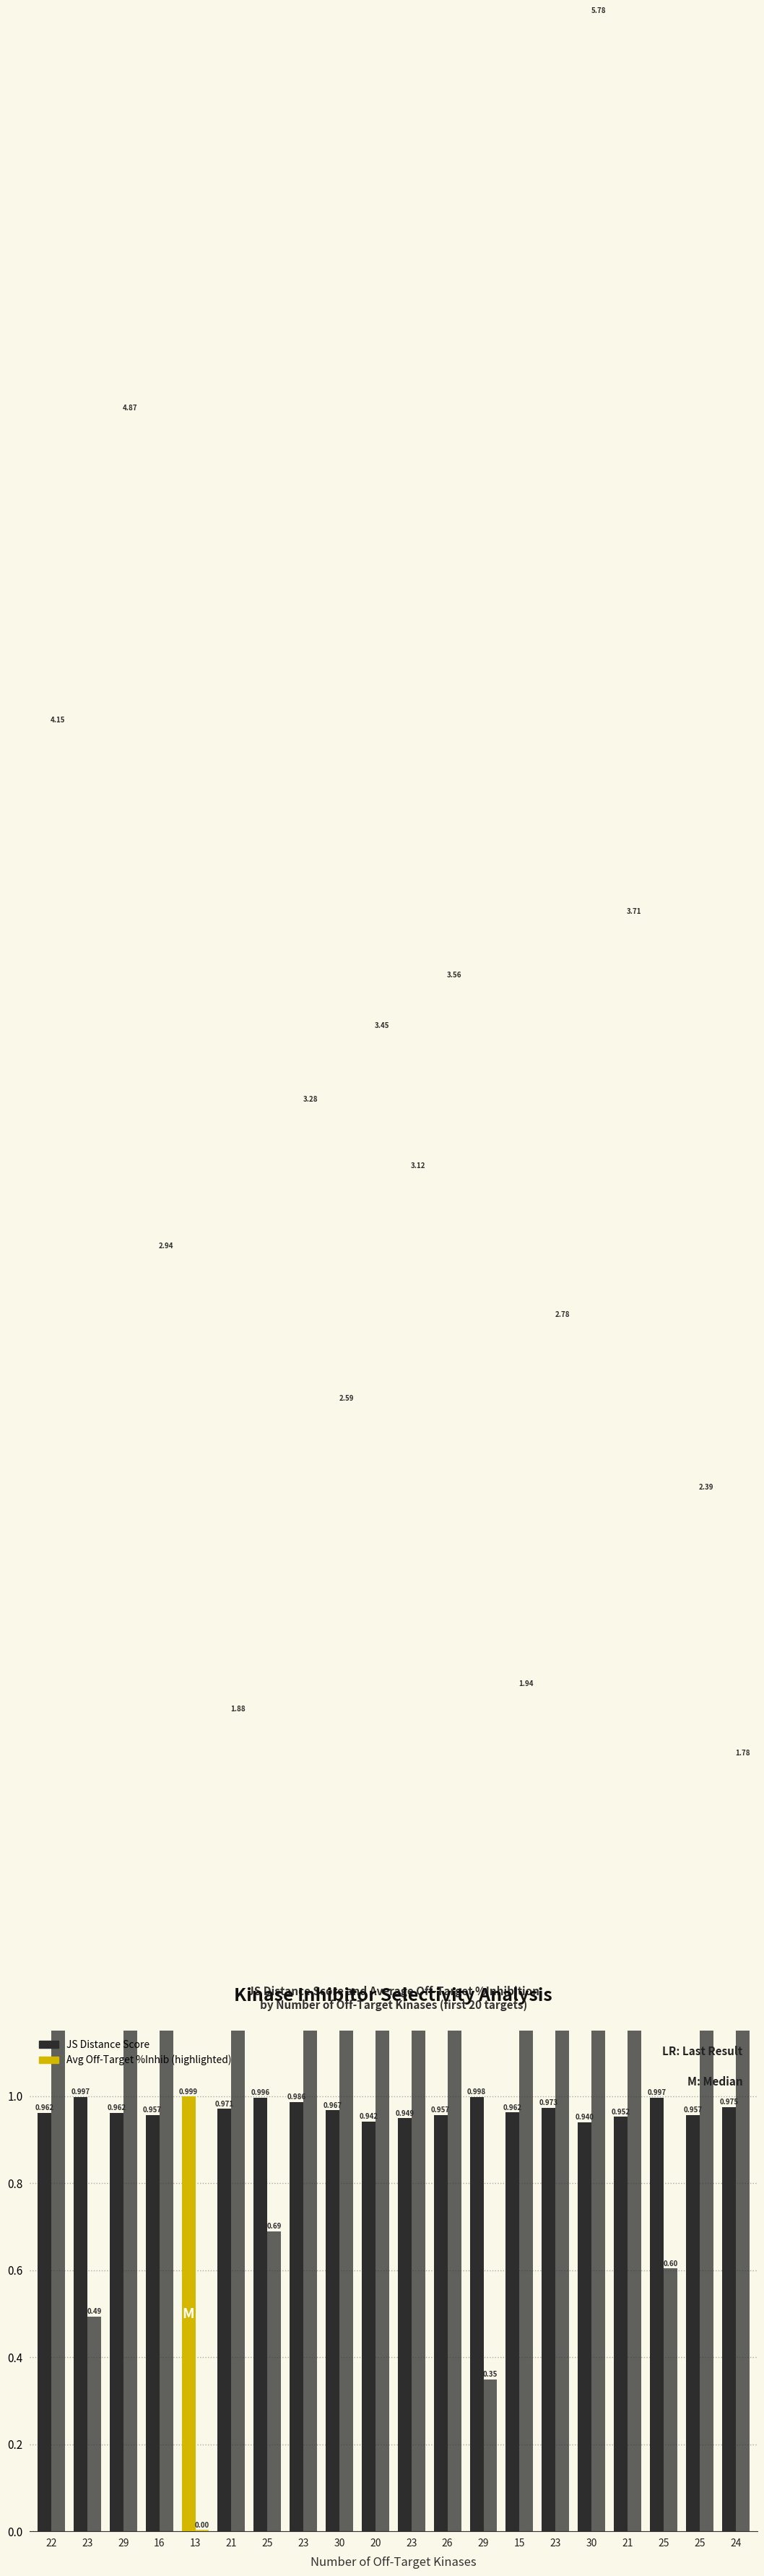

Rank the series at 13 from highest to lowest value.

JS Distance Score, Average off-target kinase %inhib